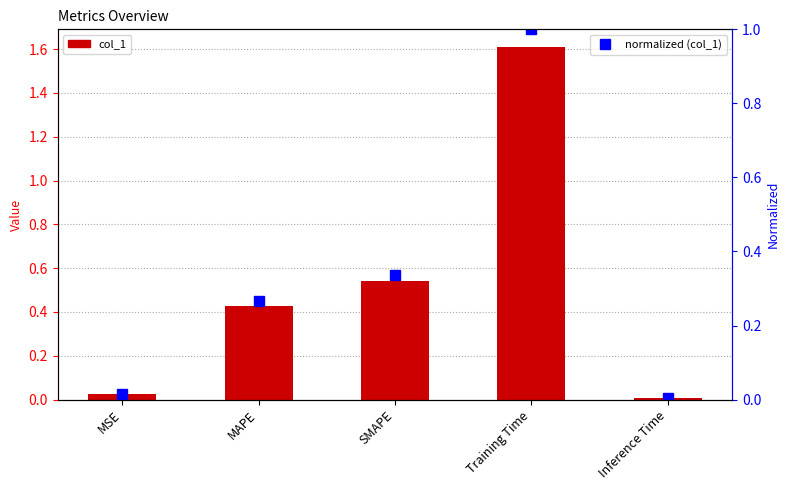

List the series in order of their peak value, lowest first.

normalized (col_1), col_1